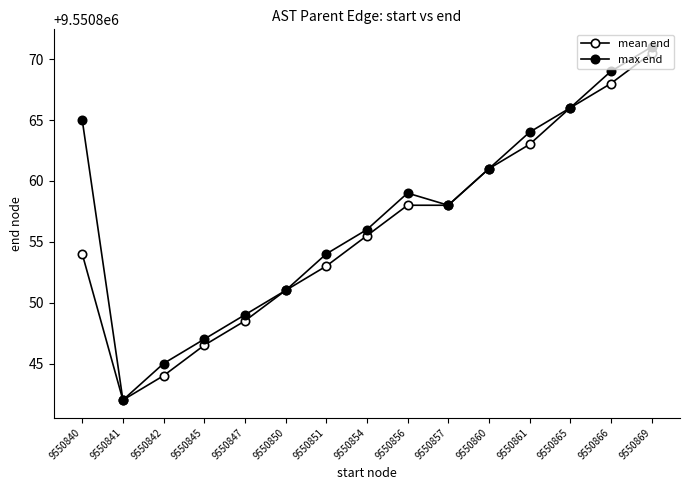

At which category is the sum across all series the highest?

9550869